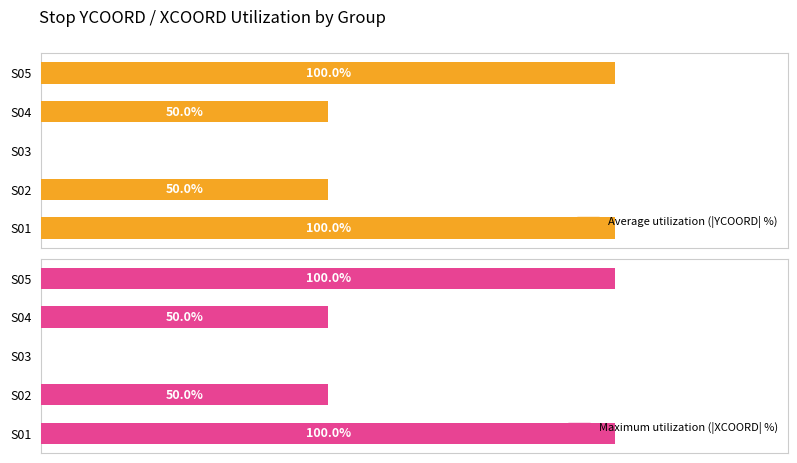

The Average utilization (|YCOORD| %) series shows 46 at S05. True or false?

False